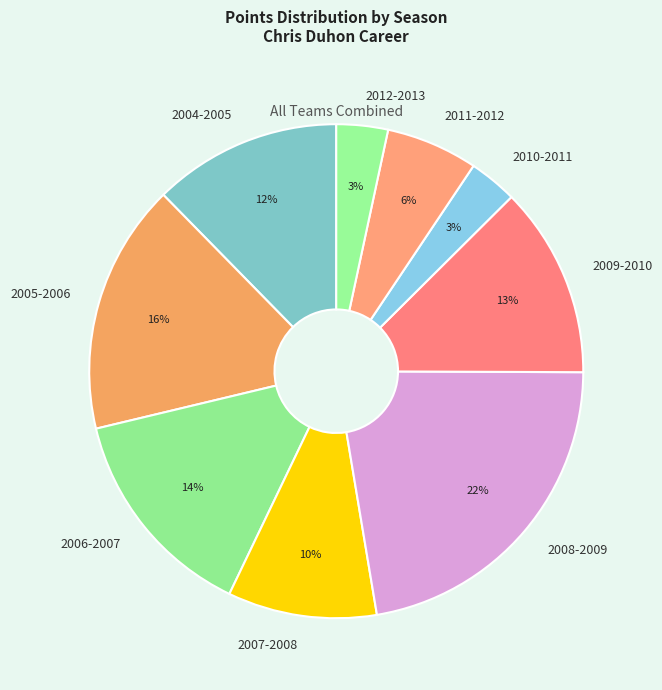

Is there a majority slice in this chart?

No